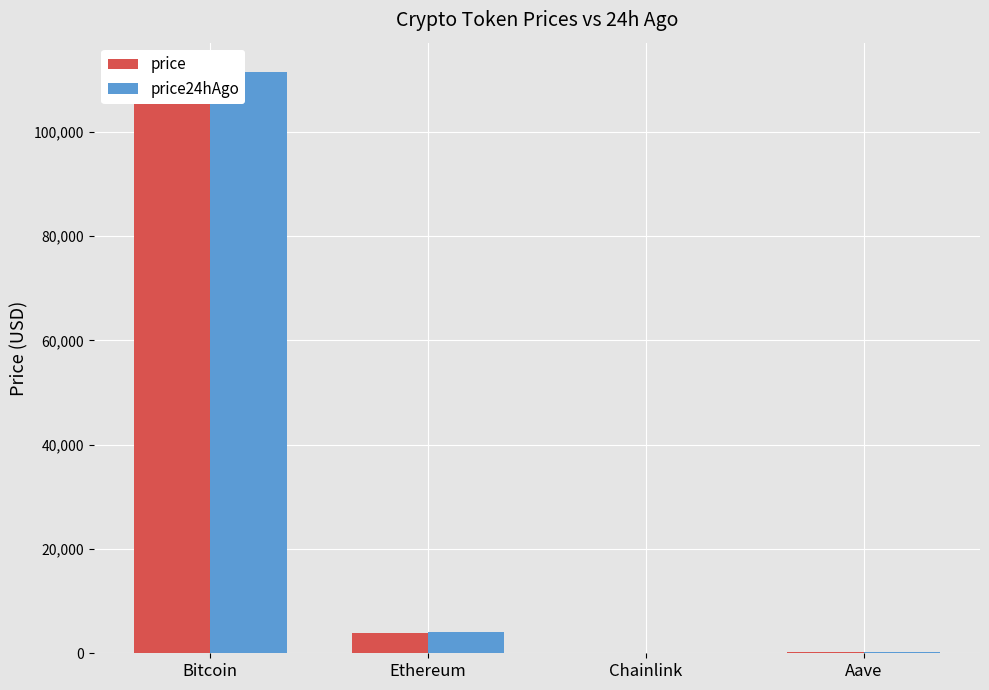

What is the difference between the second highest and minimum values in the price series?

3916.5